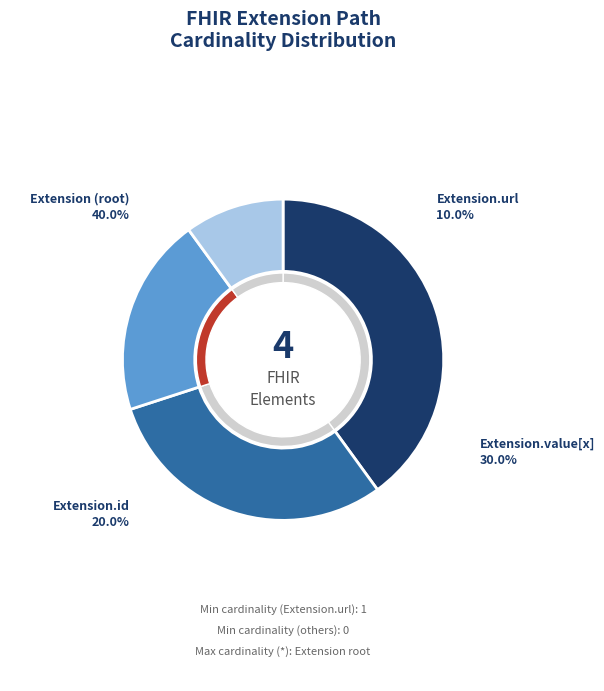

Between Extension and Extension.id, which is larger?

Extension